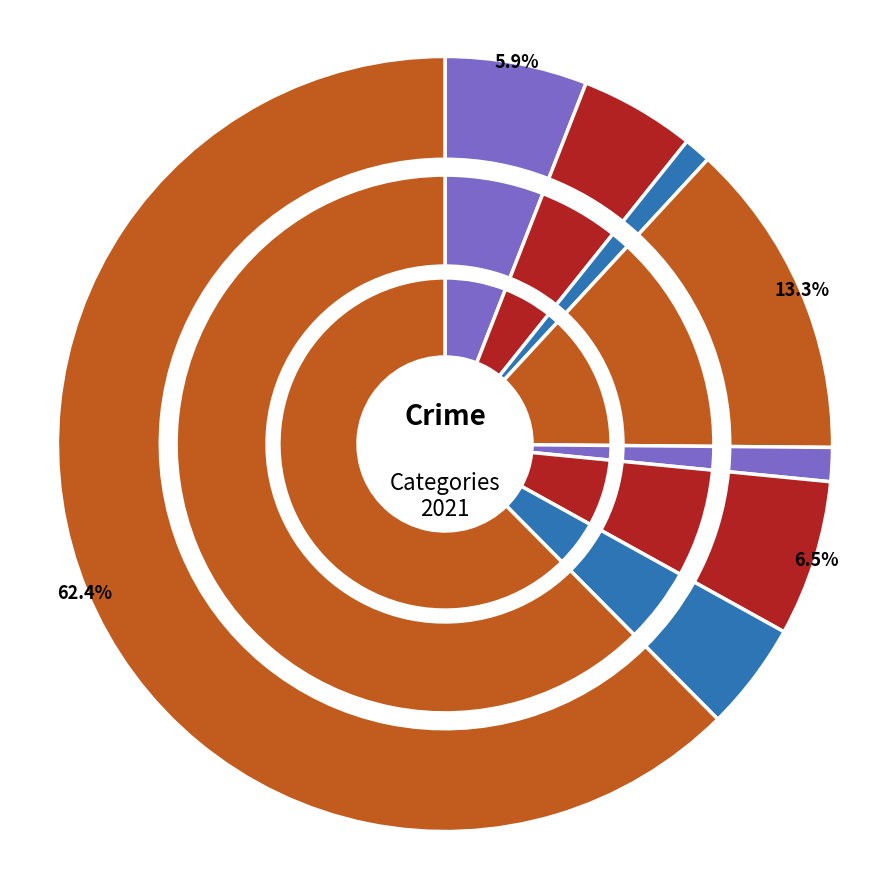

To the nearest percent, what is the combined percentage of 4 and 2?

3%